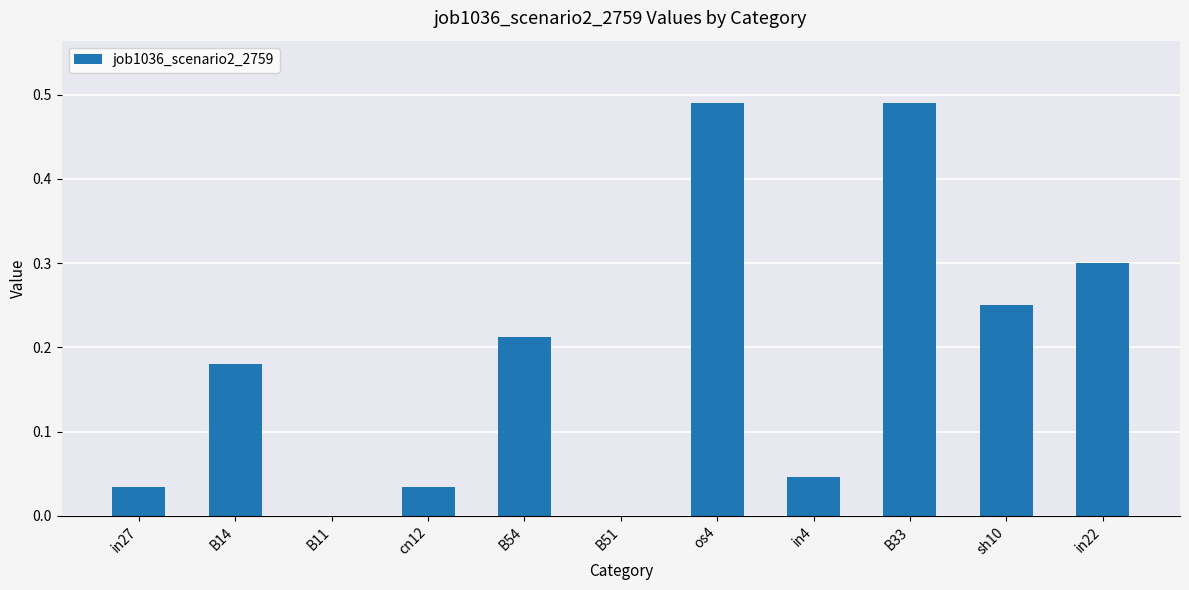

The value at B14 is 0.3. True or false?

False